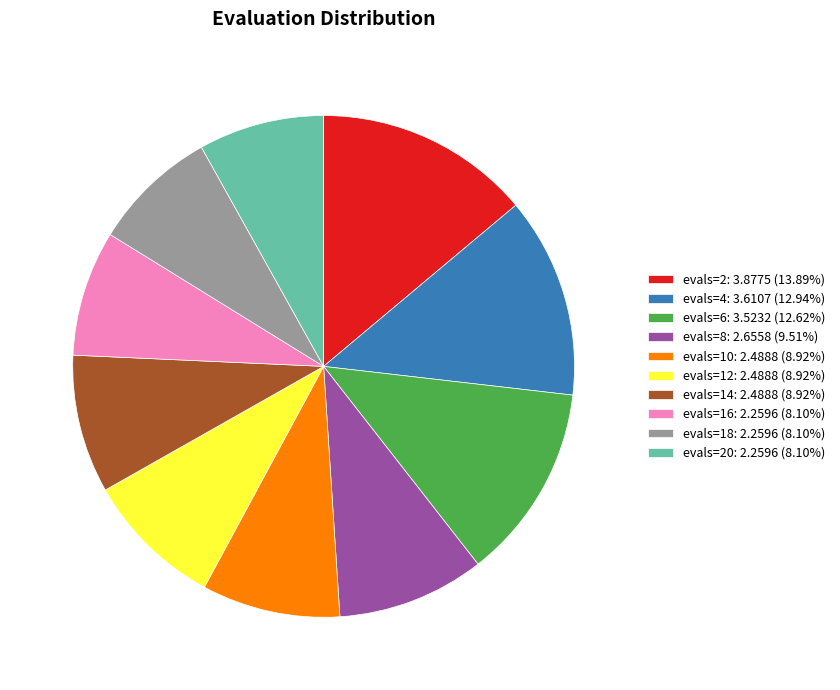

Is there any slice that represents more than half of the pie?

No